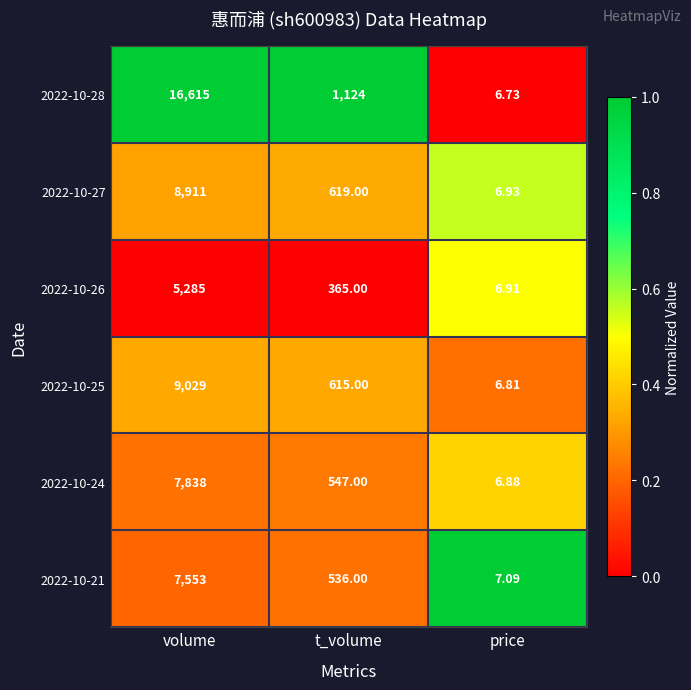

At which label does 2022-10-24 first exceed 547?

volume